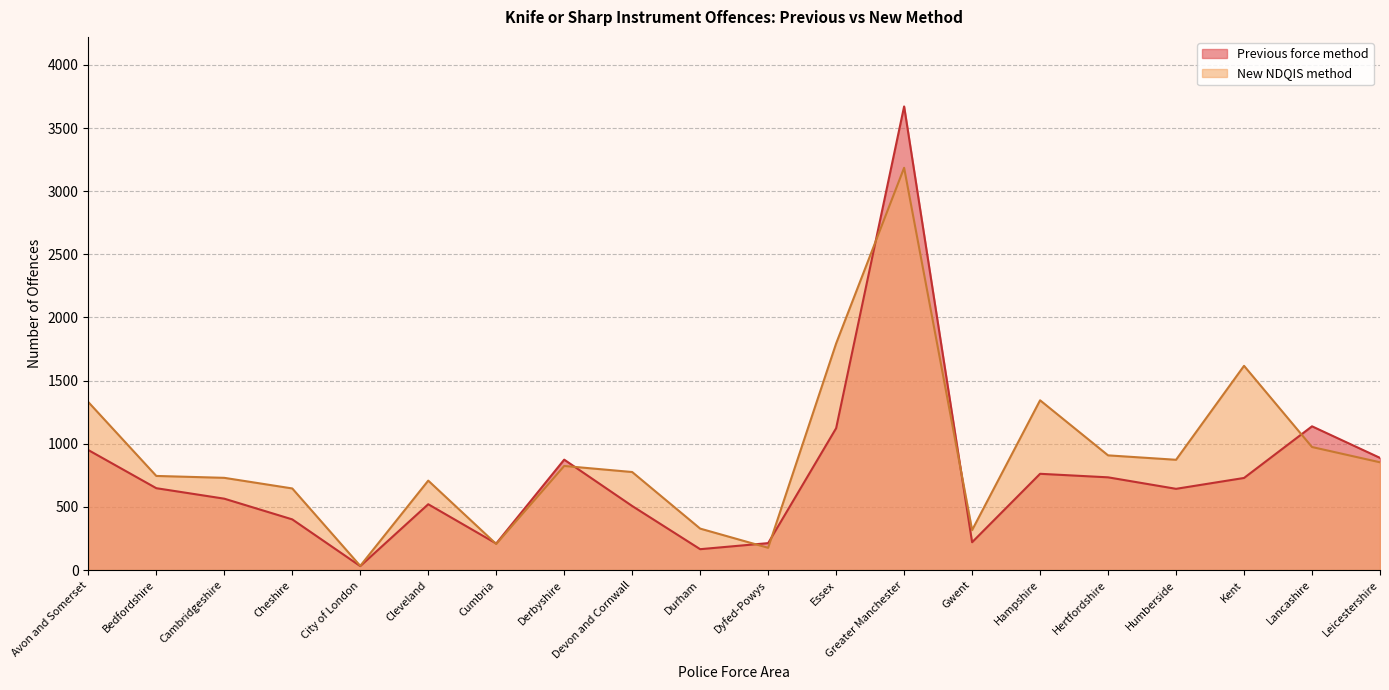

How many lines are shown in the chart?

2